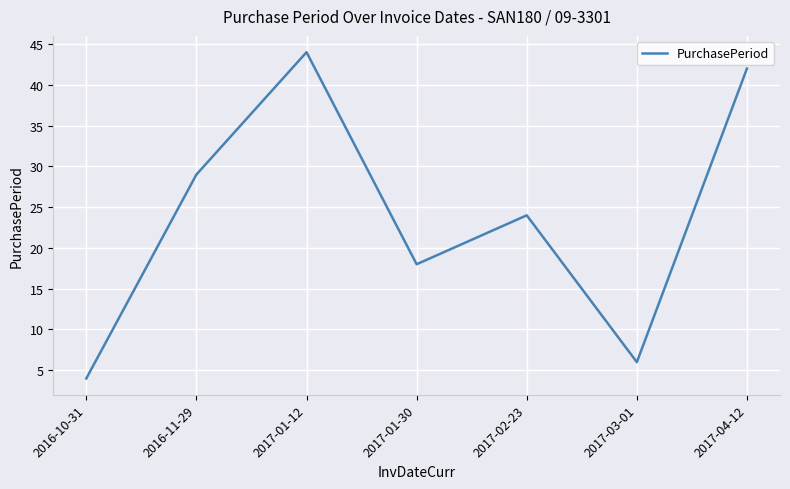

What is the minimum value shown in the chart?

4